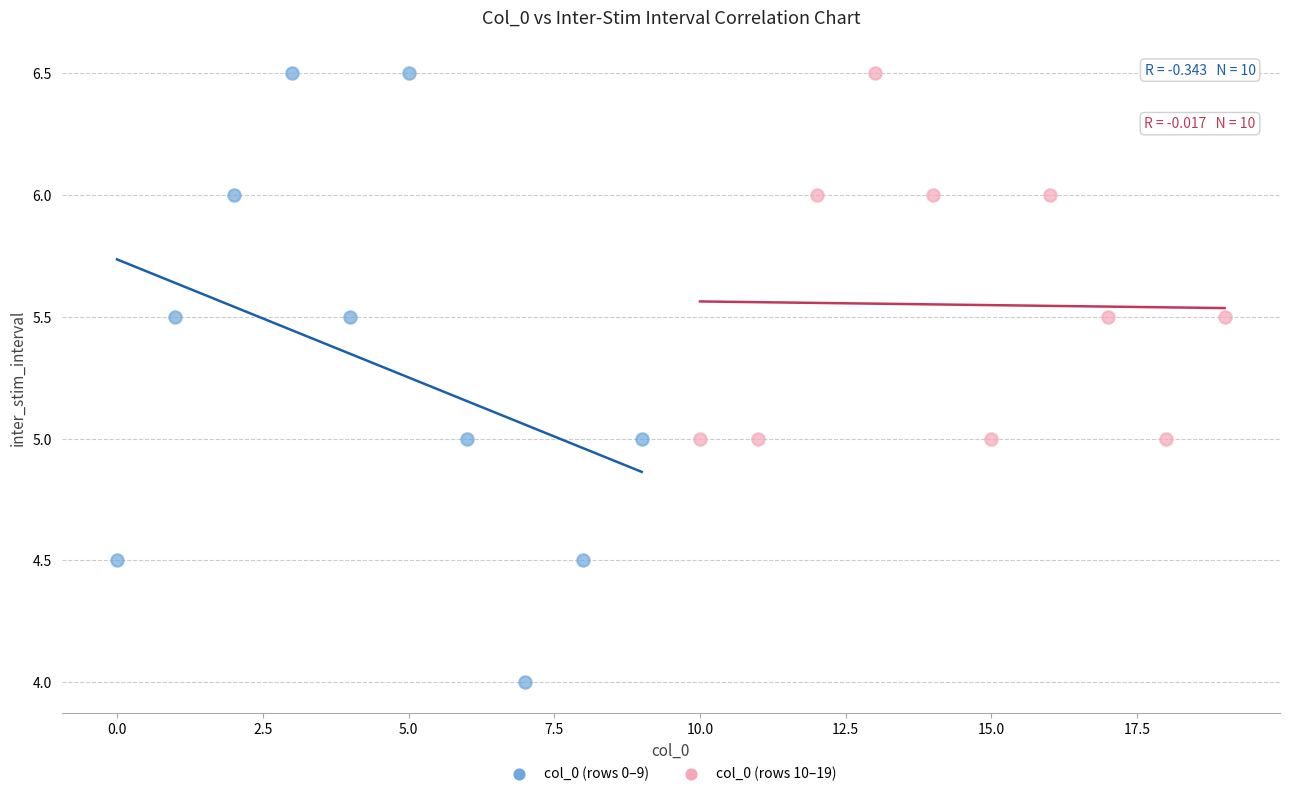

Which series contains the lowest Y value?

col_0 (rows 0–9)